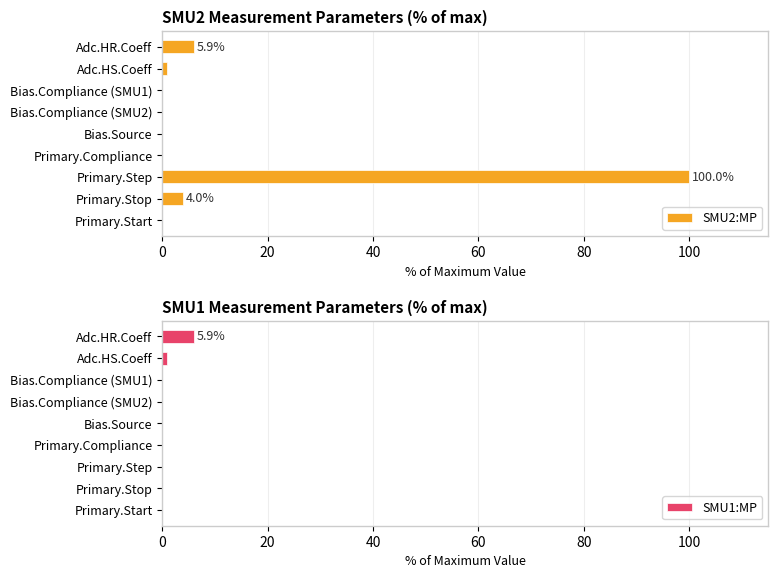

What is the sum of the SMU2:MP values at Adc.HR.Coeff and Primary.Start?

5.9